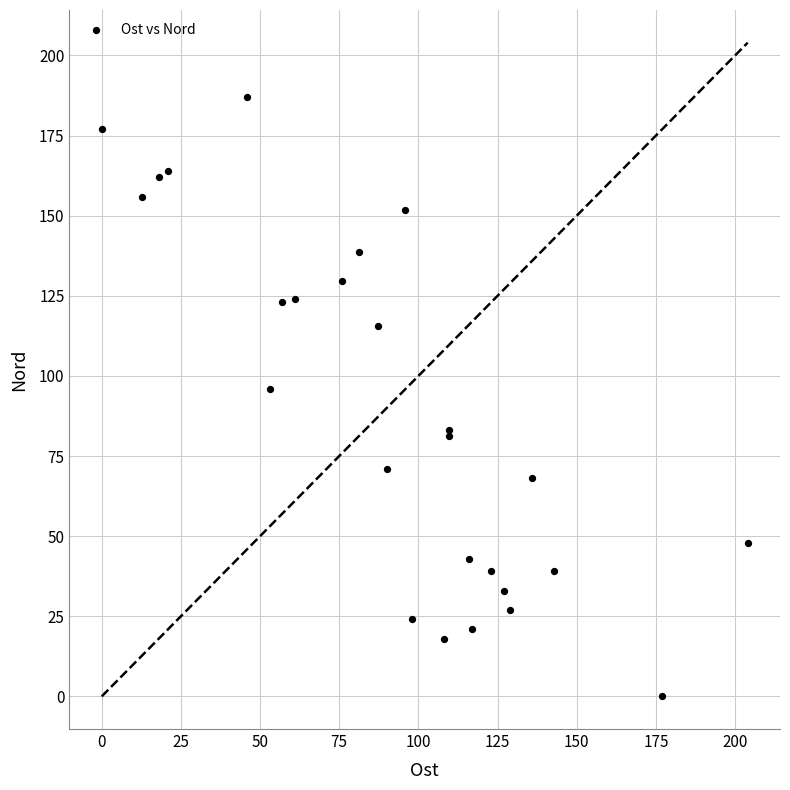

What Y value in the scatter plot is closest to 93?

96.0